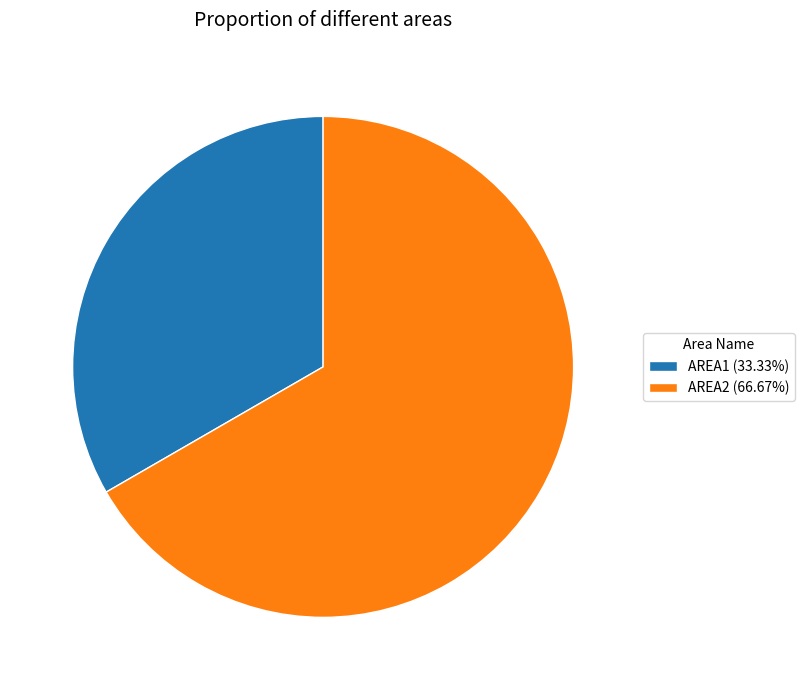

Which category accounts for the majority?

AREA2